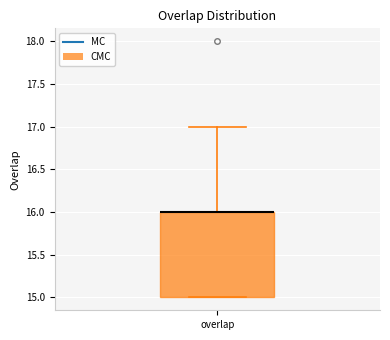

Read this box plot against the y-axis: the position of the median line, the range covered by the box, and the ends of both whiskers. The values are not printed on the chart, so give them approximately, as read against the axis.

median 16 (drawn on the box's upper edge), box 15 to 16, whiskers 15 to 17